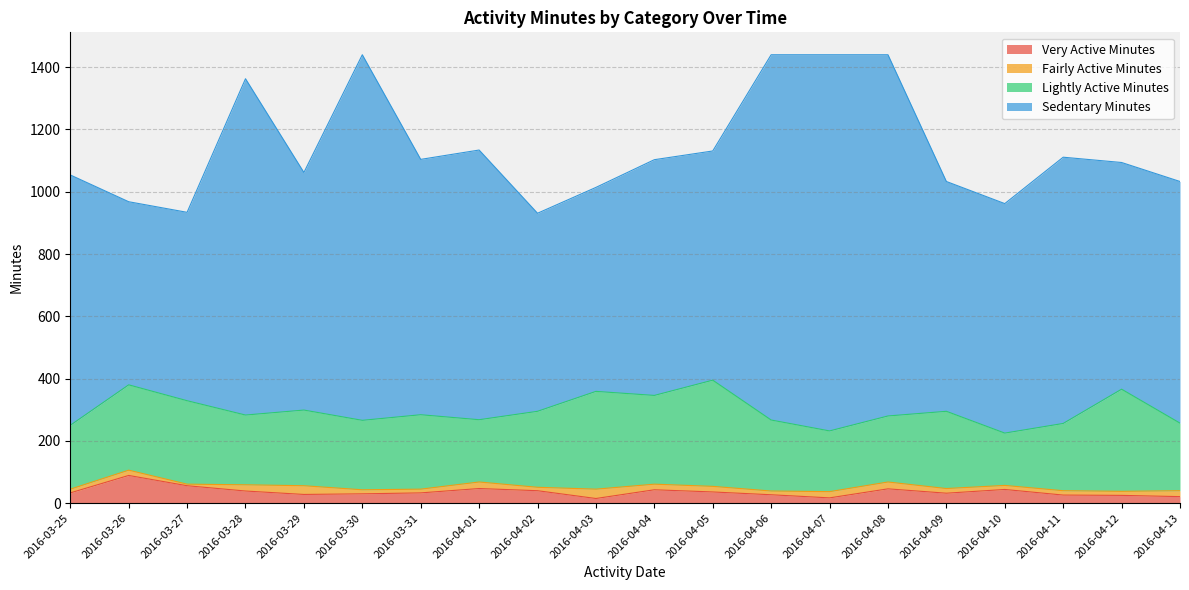

Rank the series at 2016-04-09 from highest to lowest value.

Sedentary Minutes, Lightly Active Minutes, Very Active Minutes, Fairly Active Minutes